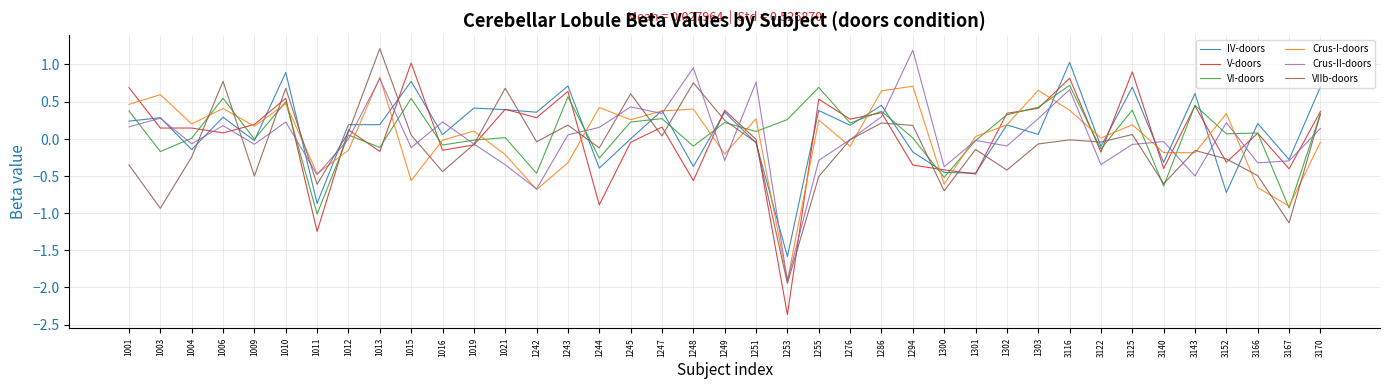

How many lines are shown in the chart?

6